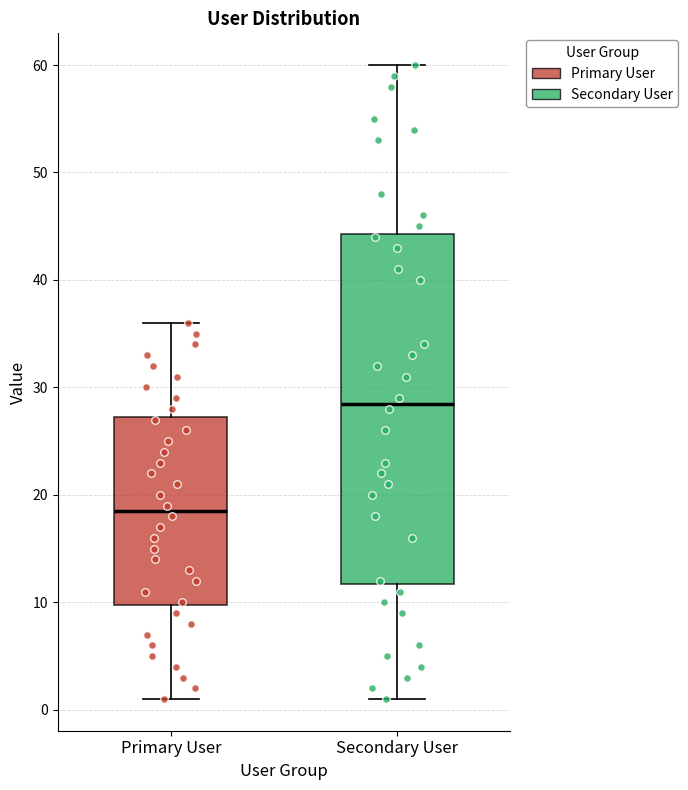

Which box is the tallest, from its lower edge to its upper edge?

Secondary User